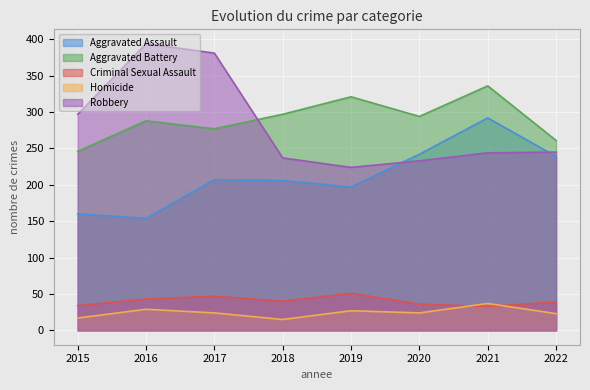

How many lines are shown in the chart?

5